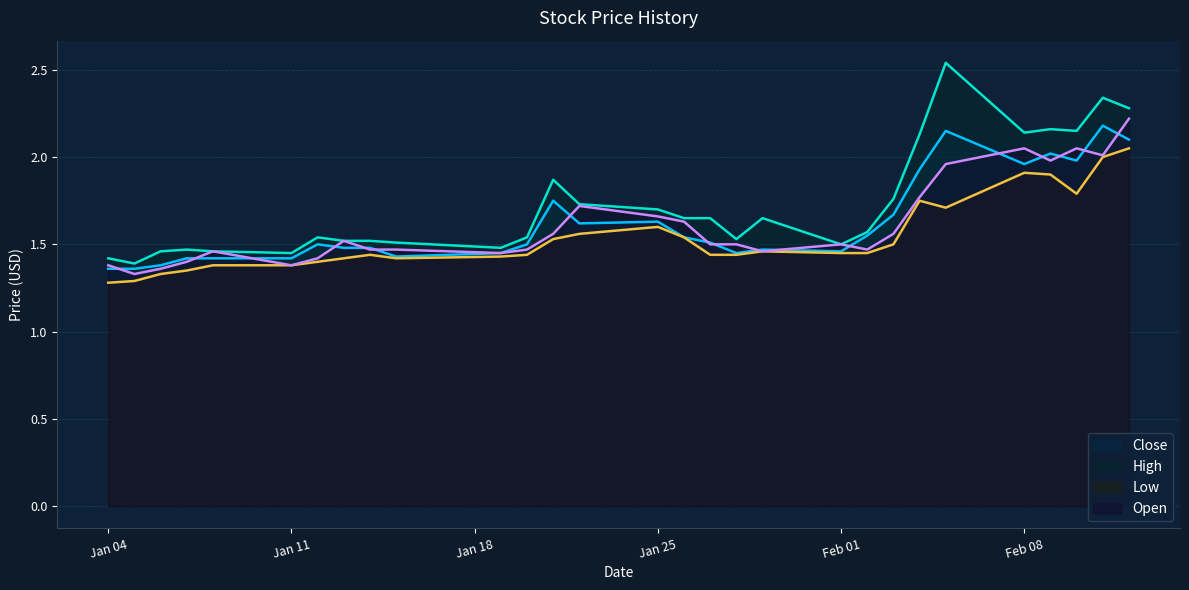

Which series has the widest spread of values?

High